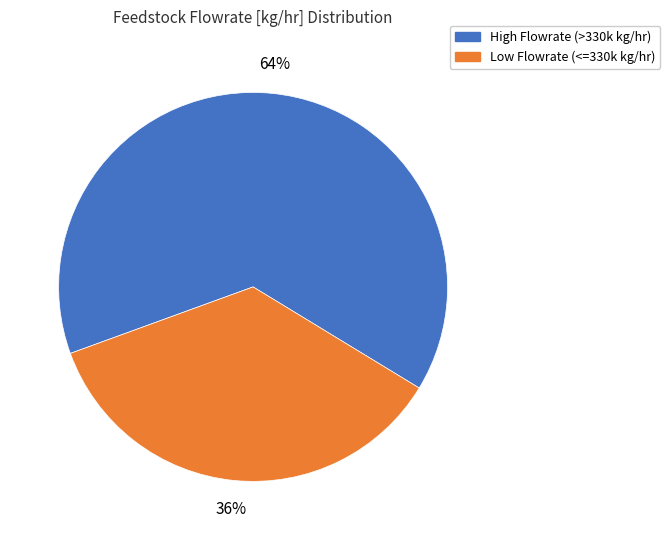

Is there any slice that represents more than half of the pie?

Yes